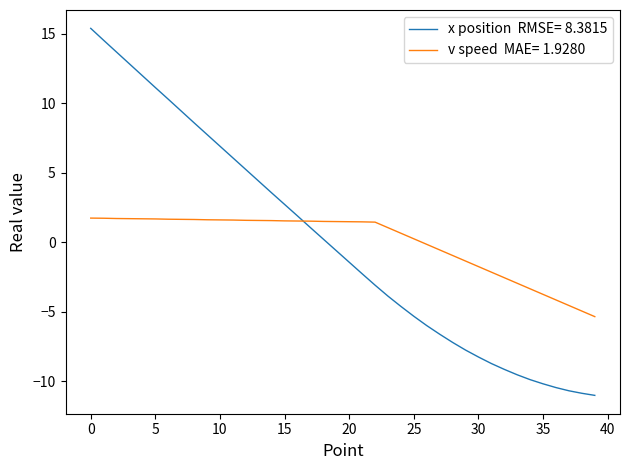

How many lines are shown in the chart?

2